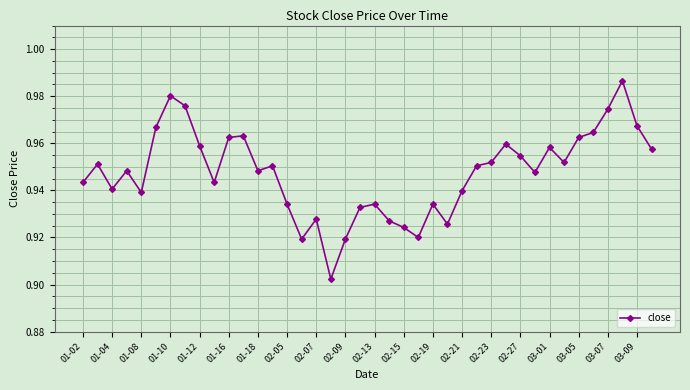

True or false: the data has more than 1 interior local peaks.

True